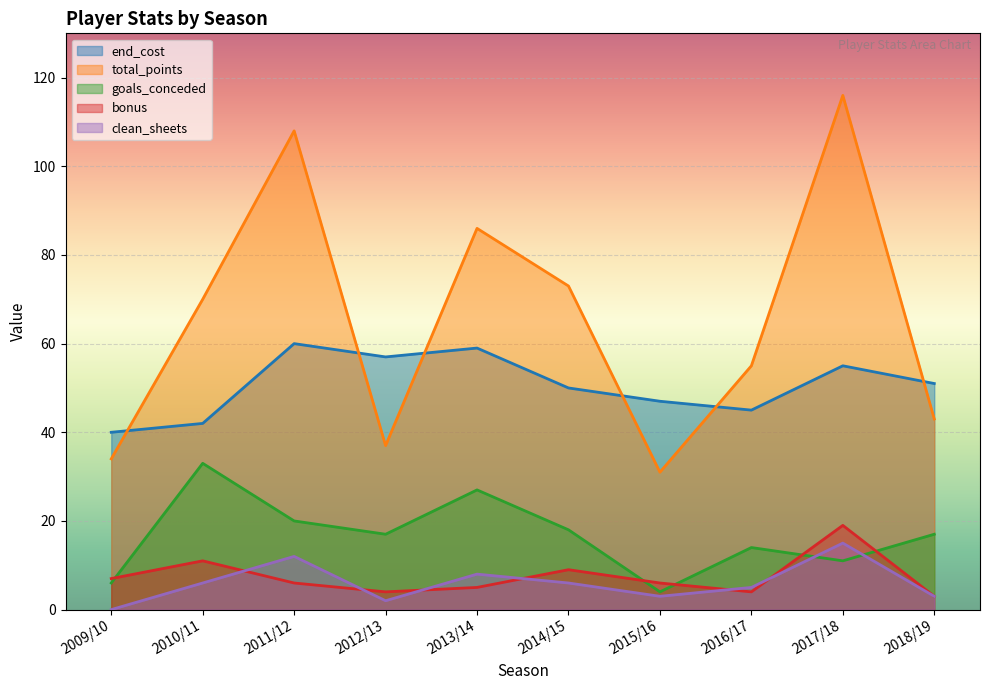

Count the number of data series in this chart.

5